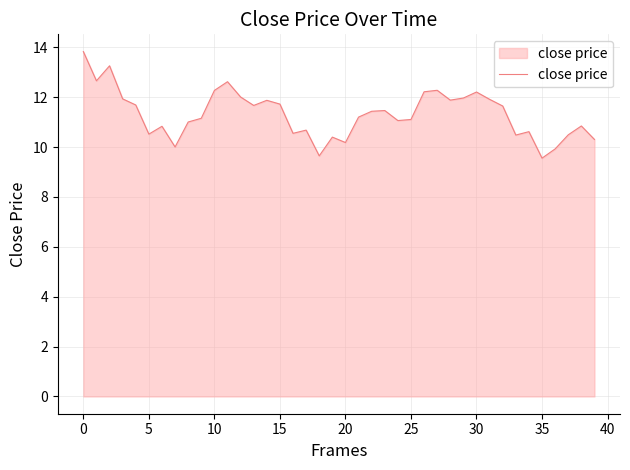

What is the smallest value displayed?

9.6